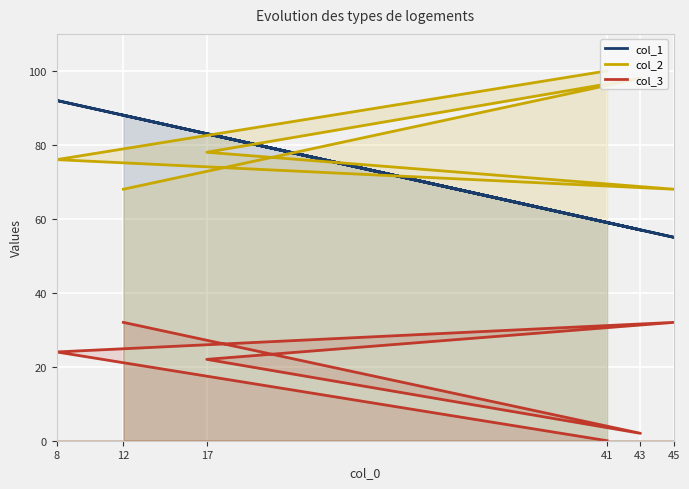

Which series has the largest range (max minus min)?

col_1